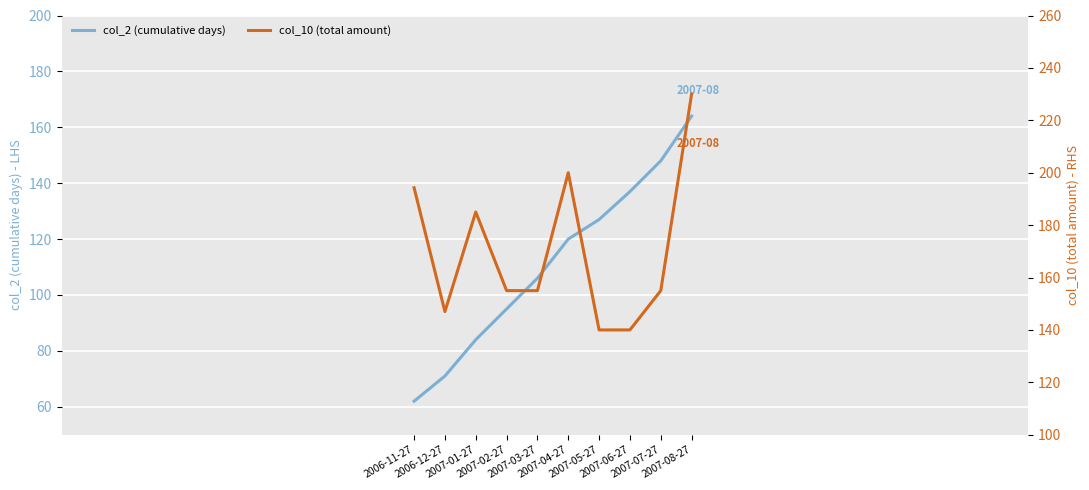

At how many categories does at least one series exceed 84?

10